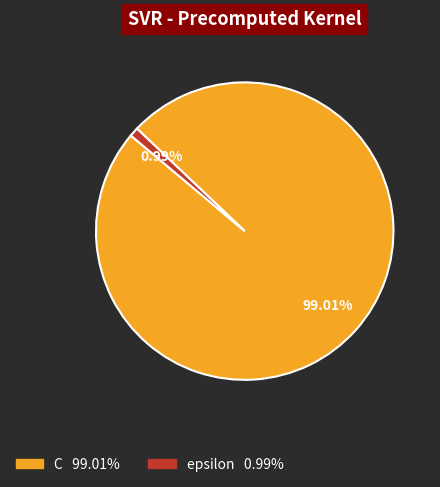

What is the total percentage of epsilon and C?

100.0%